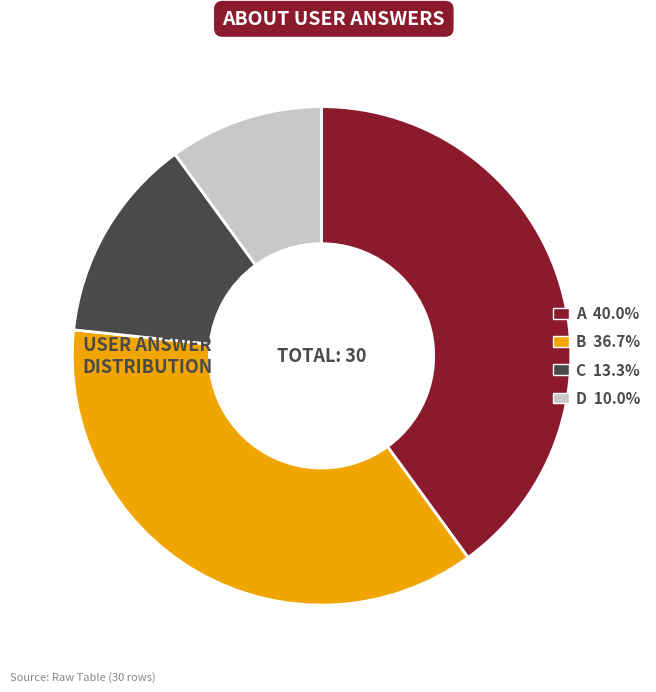

Is there a majority slice in this chart?

No